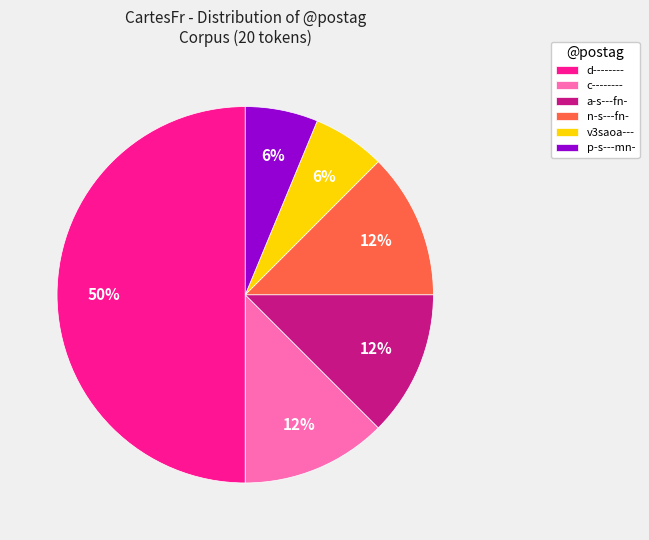

Do n-s---fn- and d-------- together represent more than half of the pie?

Yes